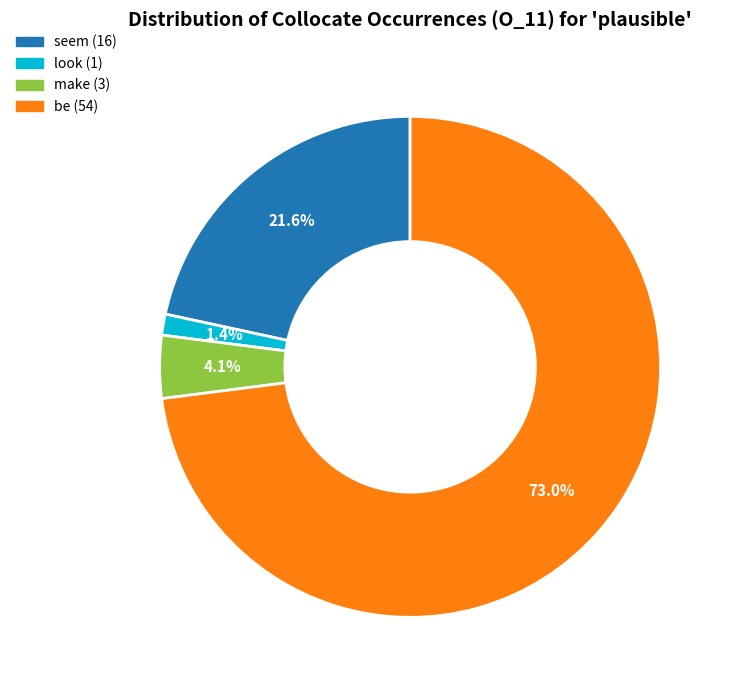

Between make (3) and look (1), which is larger?

make (3)